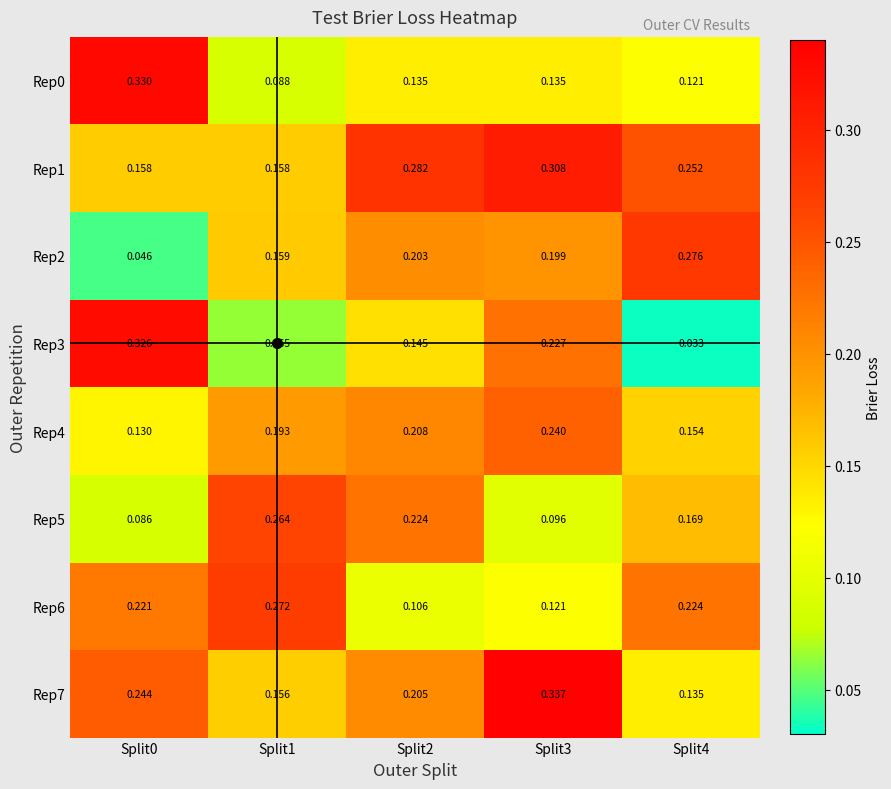

Which series has the largest total across all categories?

Rep1